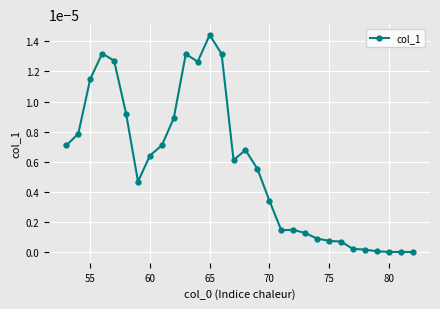

Which category has the highest value across all series?

65